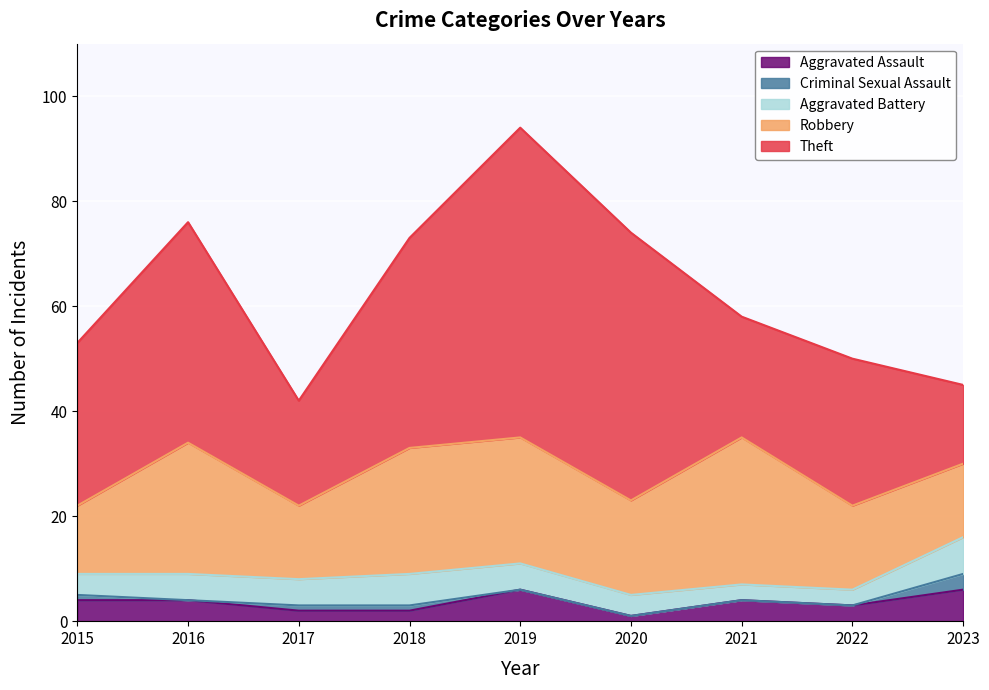

Count the Criminal Sexual Assault values in the range 0 to 1.

8